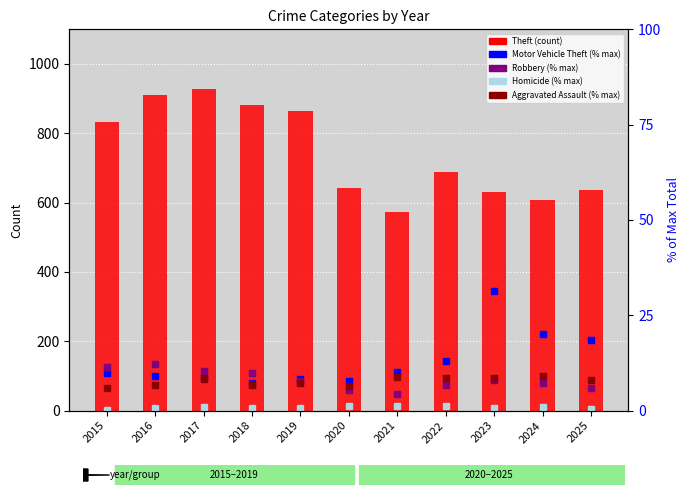

The Homicide (% of max total) series shows 1.8 at 2017. True or false?

False